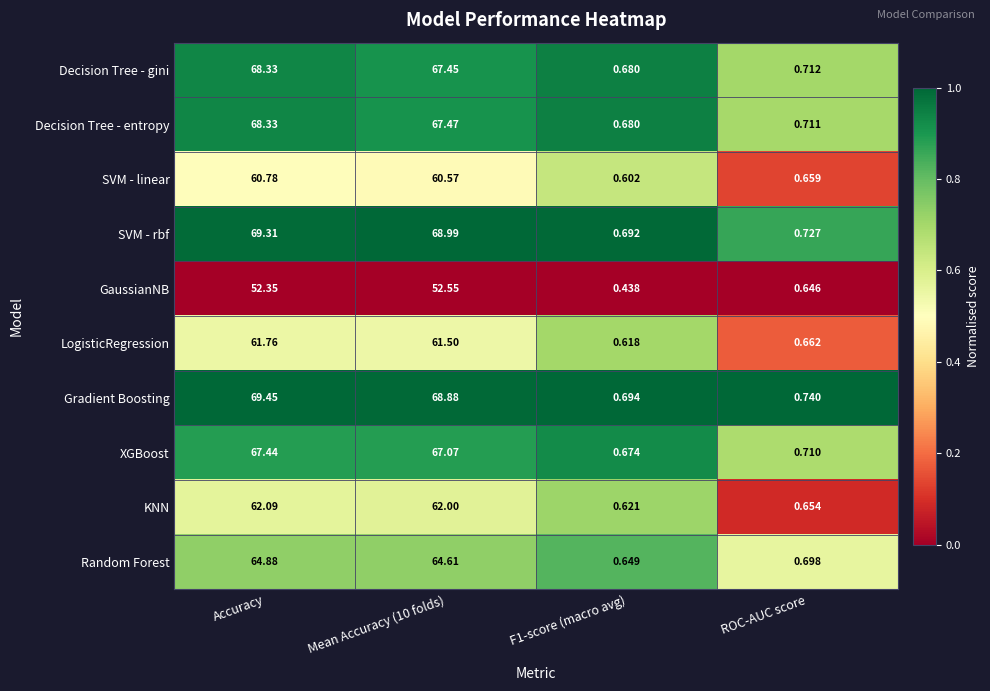

At which label is GaussianNB closest to 26?

ROC-AUC score